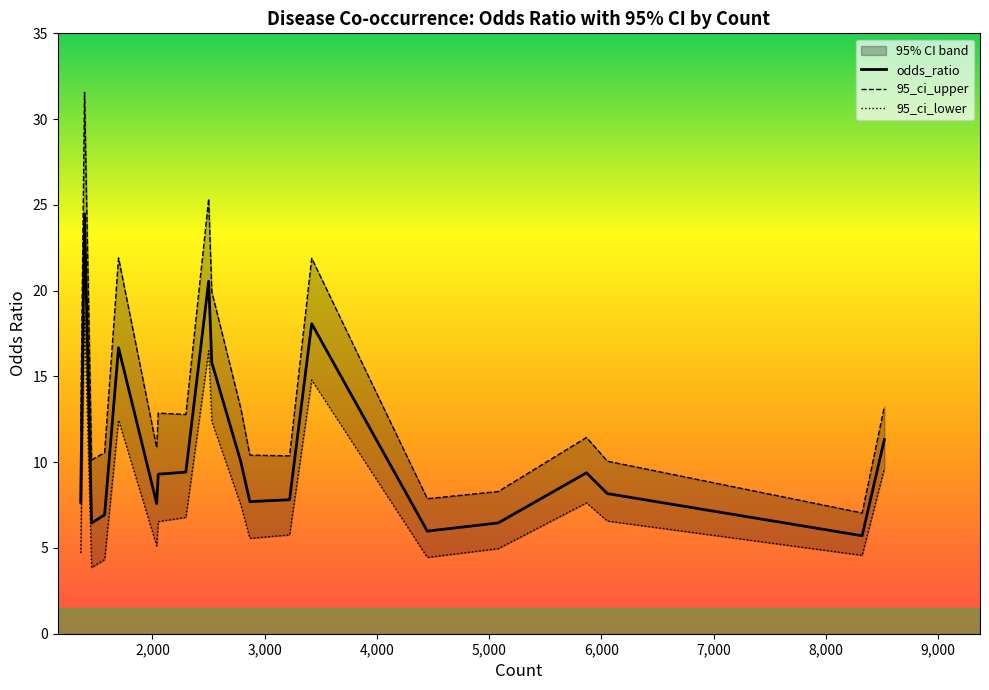

What is the minimum value for odds_ratio?

5.7